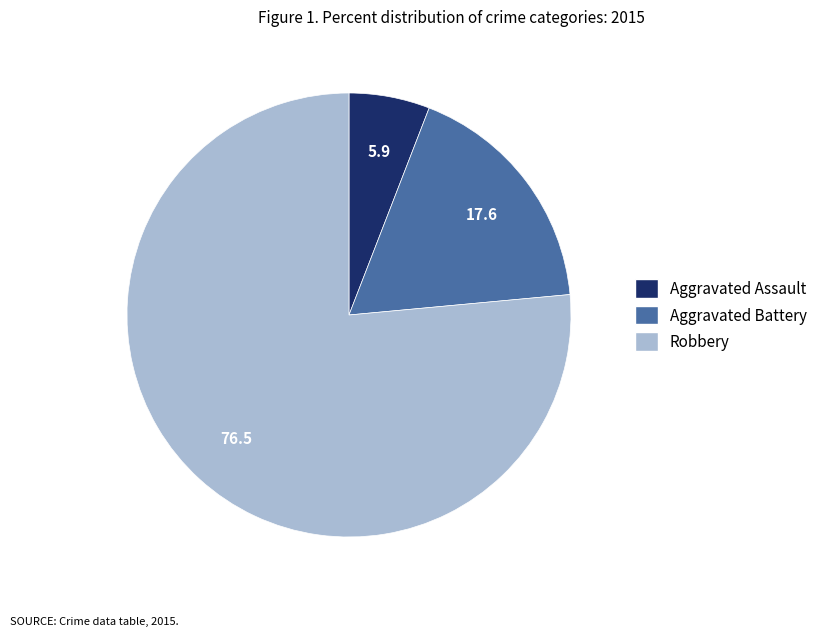

How many slices are in this pie chart?

3